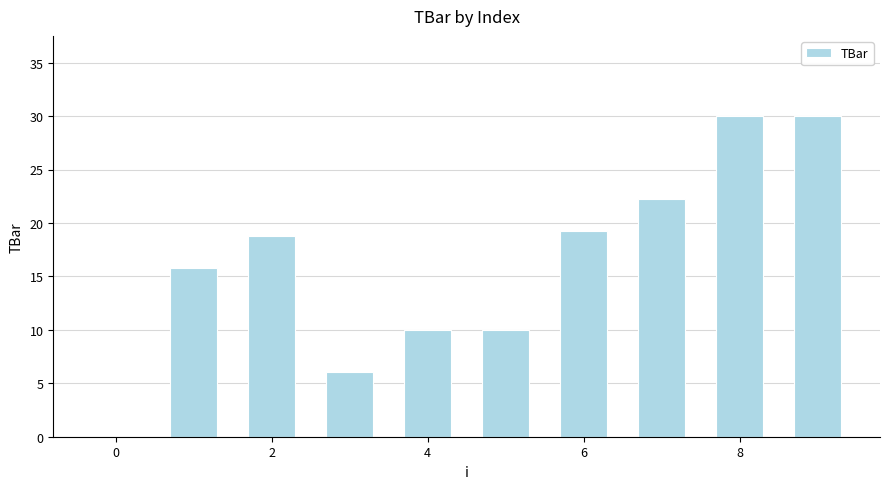

What is the greatest value displayed?

30.0